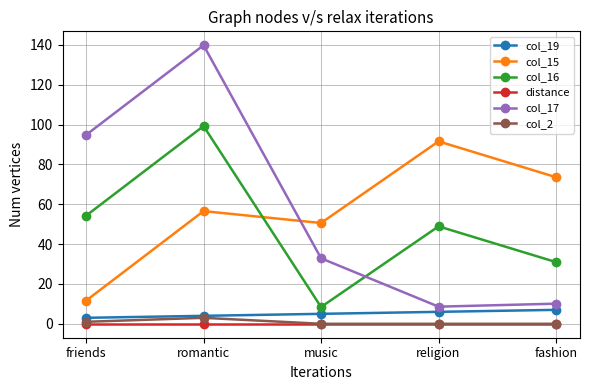

Rank the categories by col_15 value from highest to lowest.

religion, fashion, romantic, music, friends